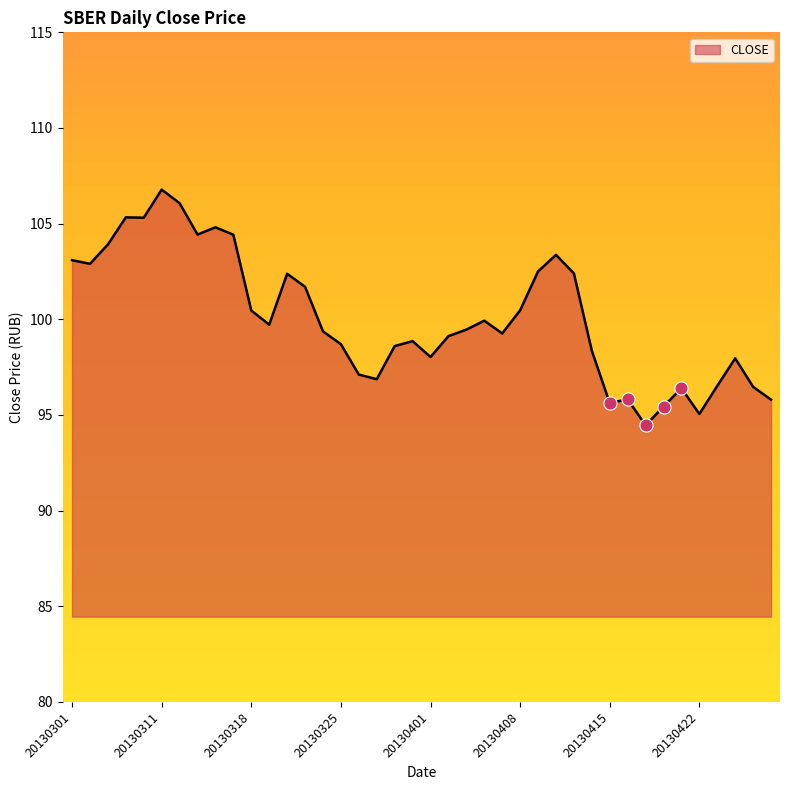

What is the difference between the maximum and minimum values?

12.3